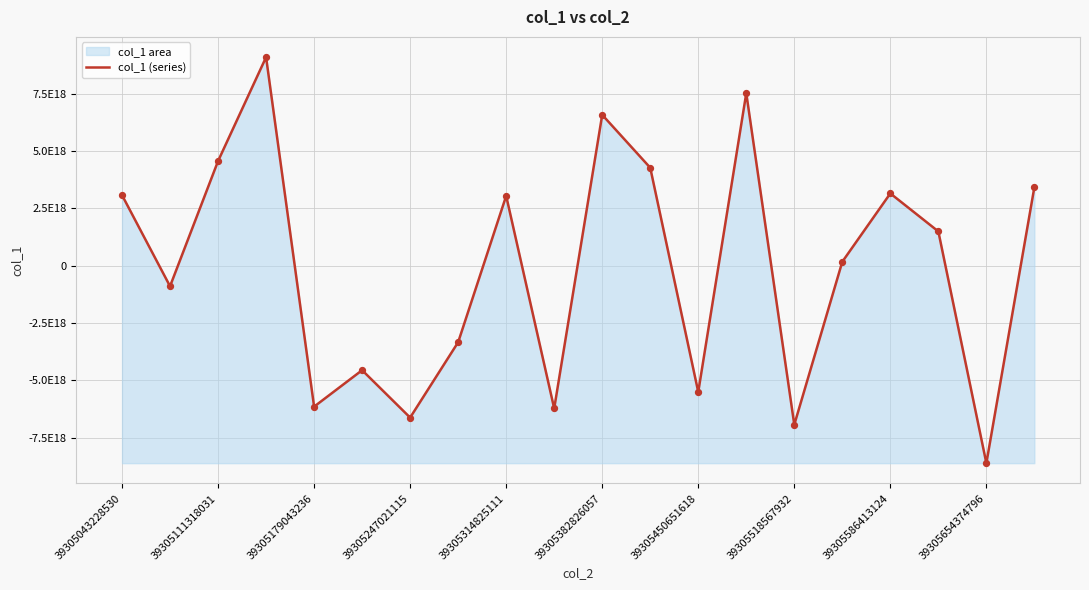

What is the change in value from 12 to 15?

+5680380738586196992